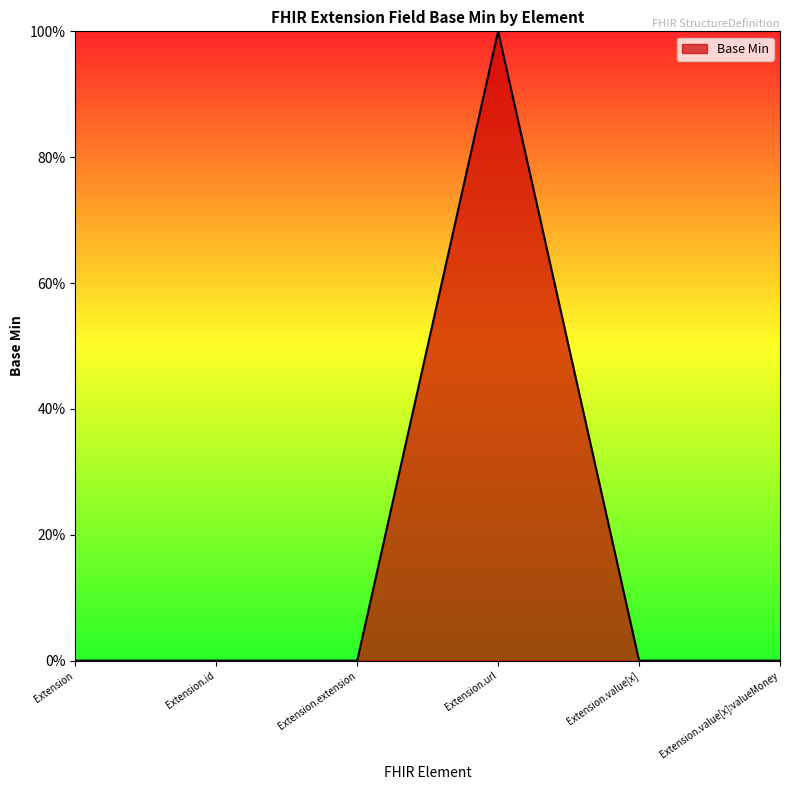

Does the chart have visible grid lines?

No